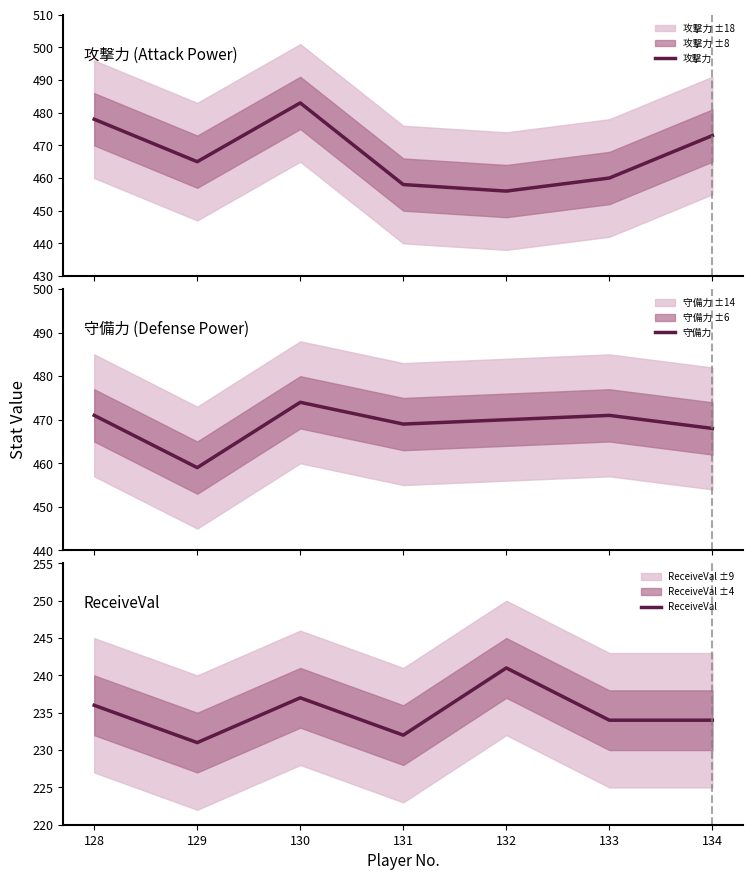

What is the difference between the highest and lowest values at 130?

246